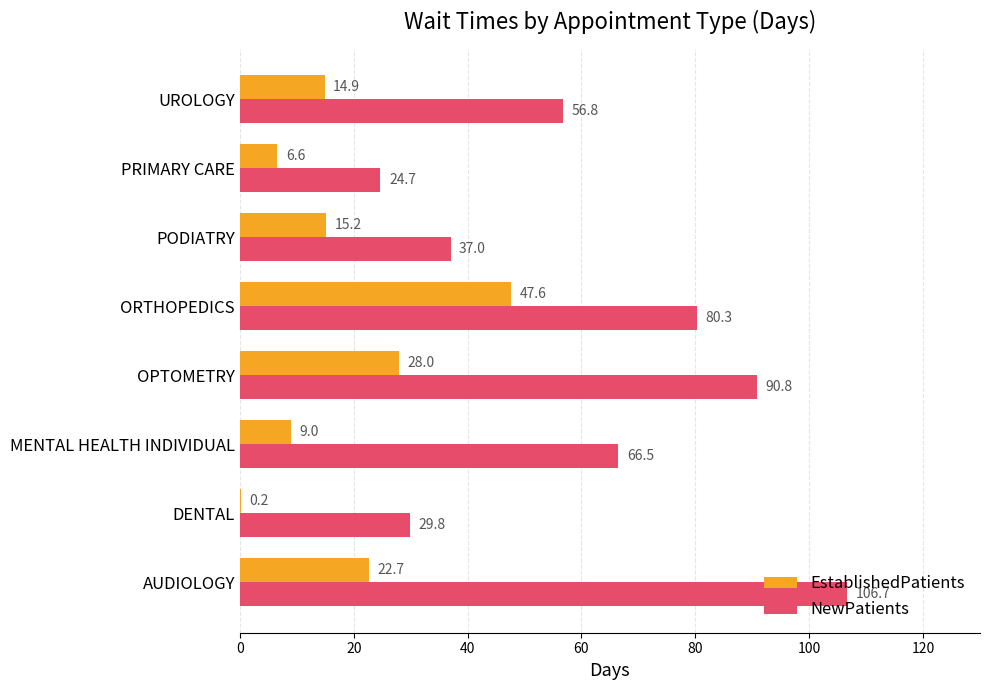

At which label does NewPatients reach its peak?

AUDIOLOGY